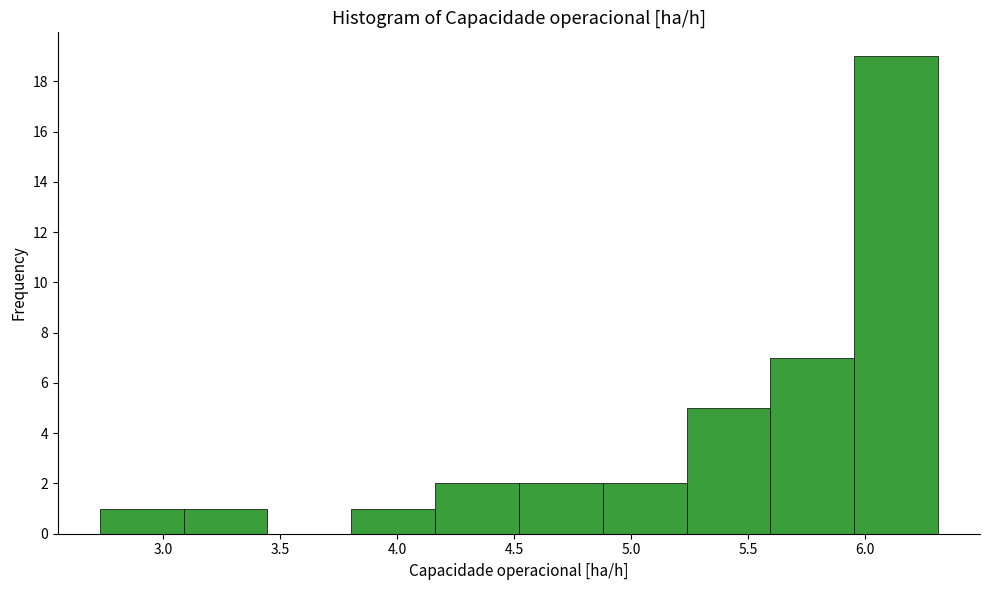

Reading left to right, list every bar in this chart as the range it spans on the x-axis followed by its height. Neither the bar edges nor the heights are printed on the chart, so give them approximately, as read against the axes.

2.75 to 3.10: 1
3.10 to 3.45: 1
3.45 to 3.80: 0
3.80 to 4.15: 1
4.15 to 4.50: 2
4.50 to 4.90: 2
4.90 to 5.25: 2
5.25 to 5.60: 5
5.60 to 5.95: 7
5.95 to 6.30: 19